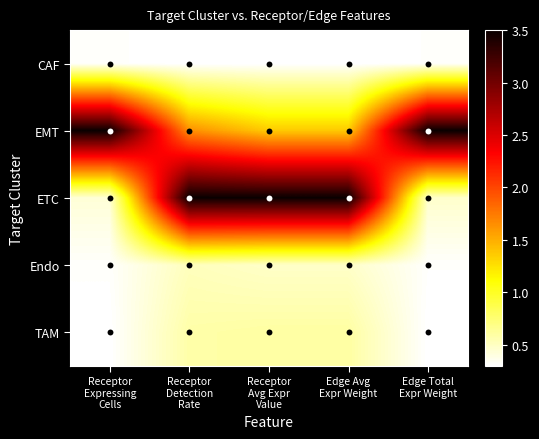

At Receptor Avg Expr Value, list the series in order from largest to smallest.

ETC, EMT, TAM, Endo, CAF